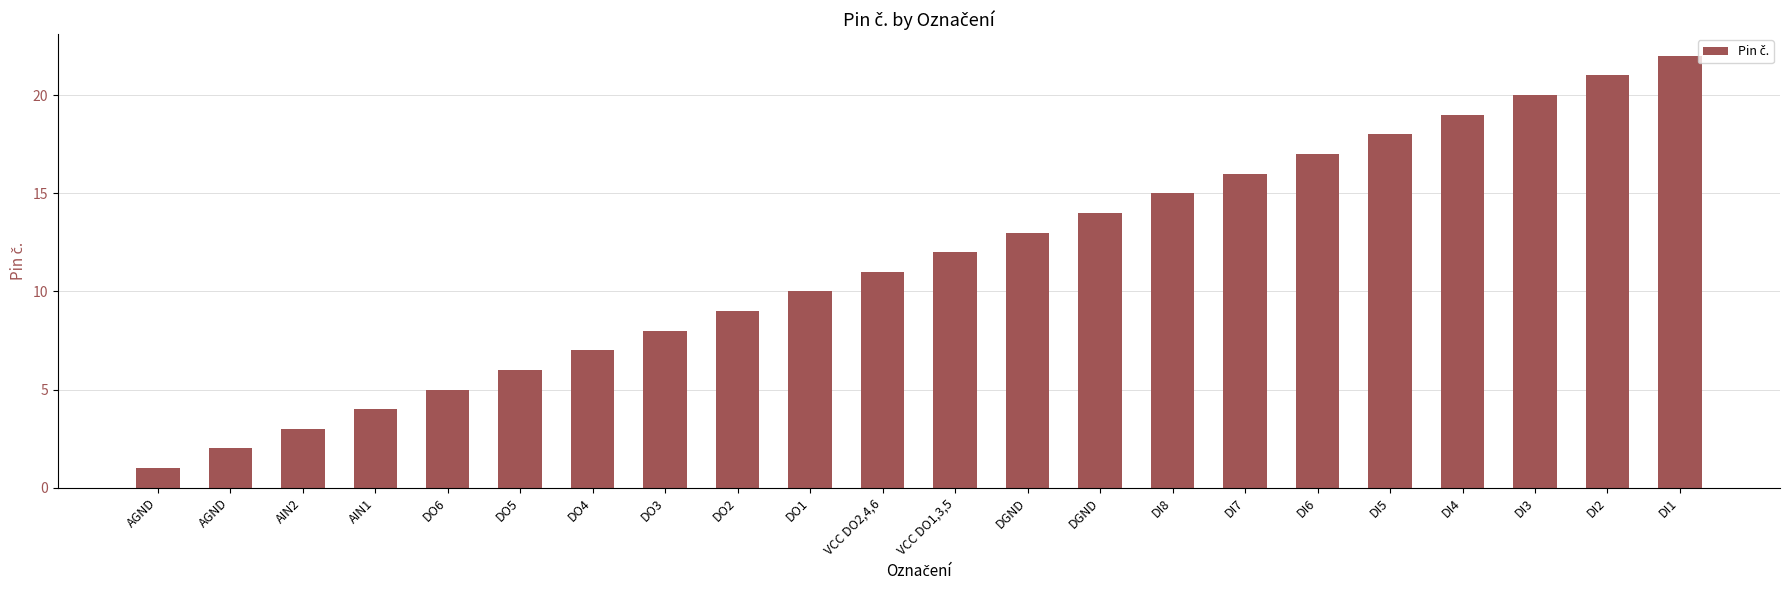

How many categories are shown in the chart?

22